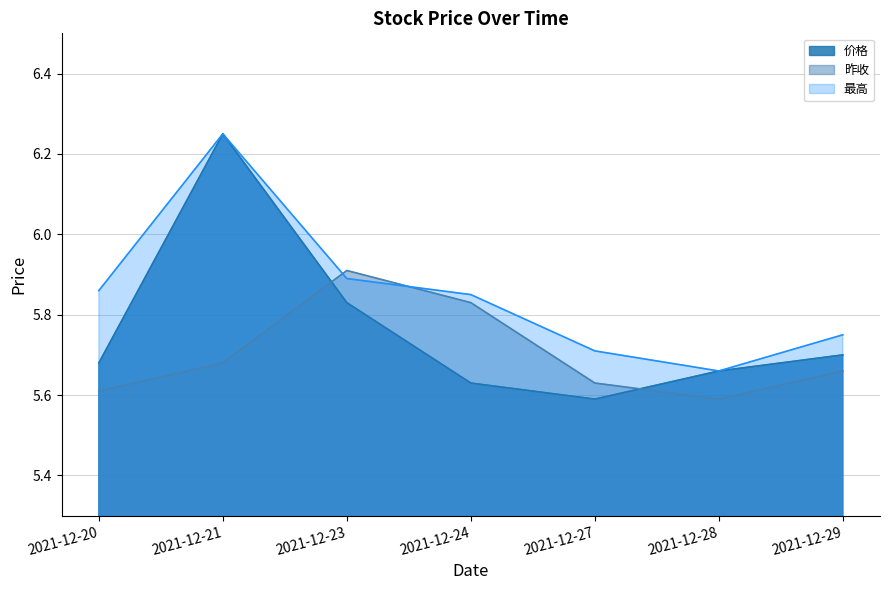

What is the greatest value displayed?

6.2